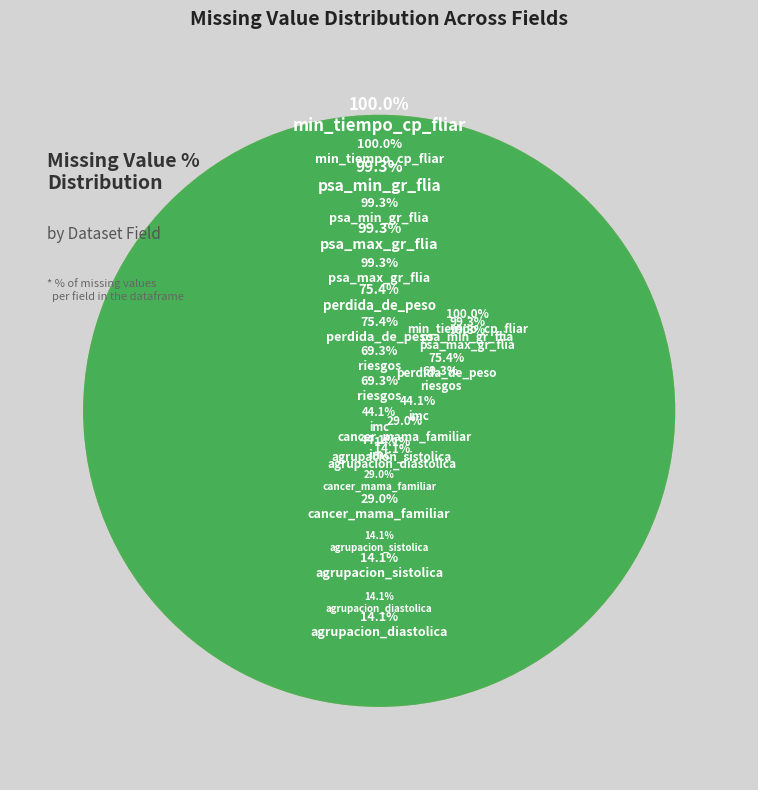

What percentage is the imc slice, to the nearest percent?

8%